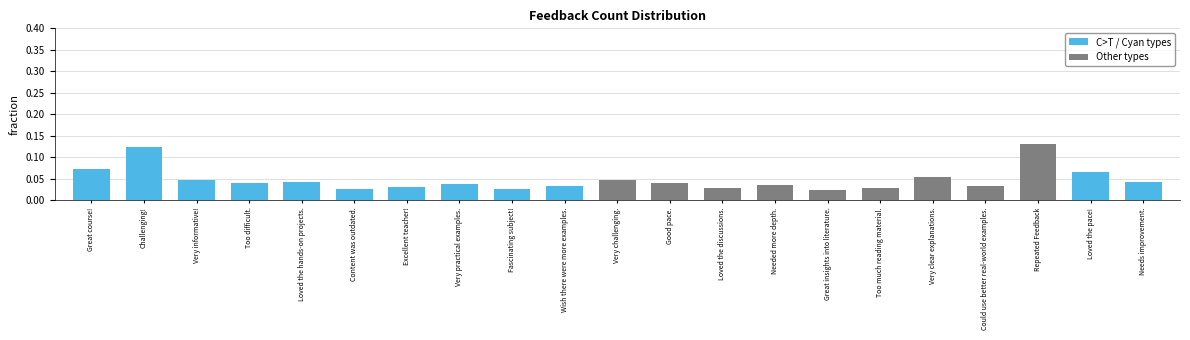

What is the sum of all values?

1.0